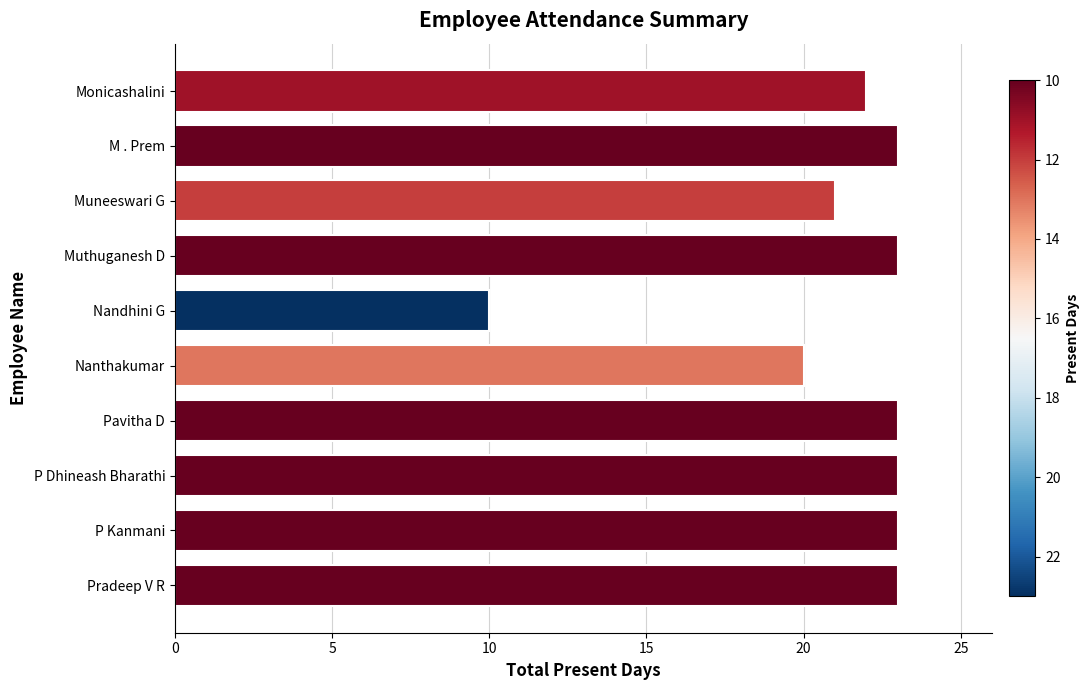

What is the difference between the maximum and second lowest values?

3